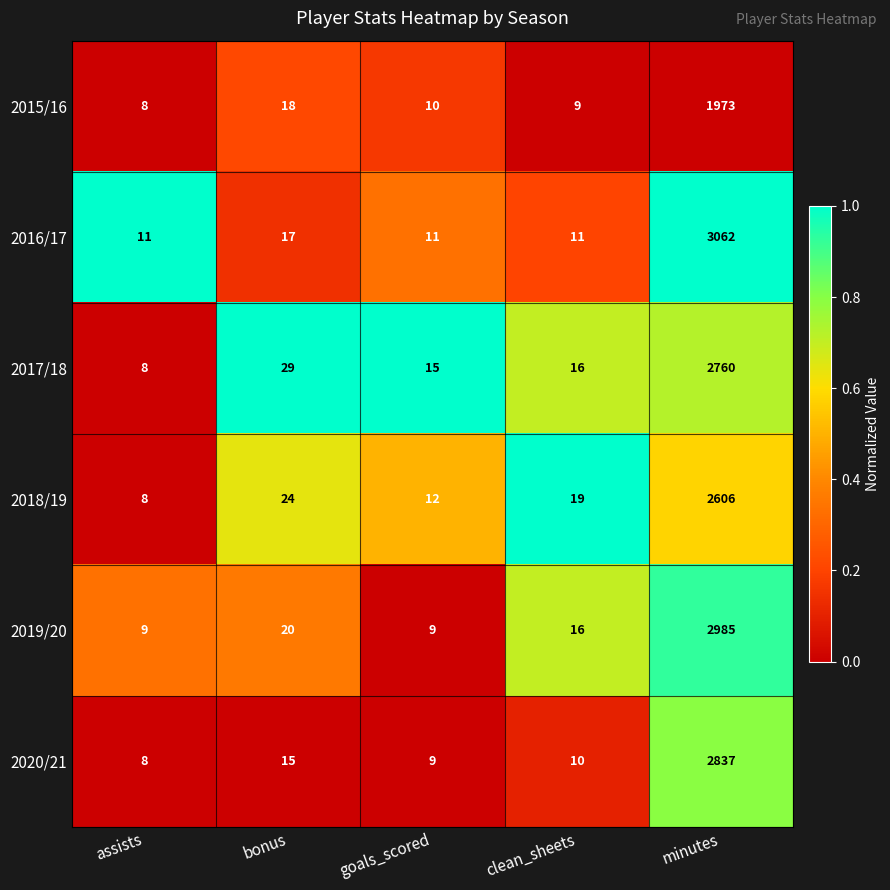

Reading left to right, what are all the values shown in this chart?

2015/16: 8	18	10	9	1973
2016/17: 11	17	11	11	3062
2017/18: 8	29	15	16	2760
2018/19: 8	24	12	19	2606
2019/20: 9	20	9	16	2985
2020/21: 8	15	9	10	2837